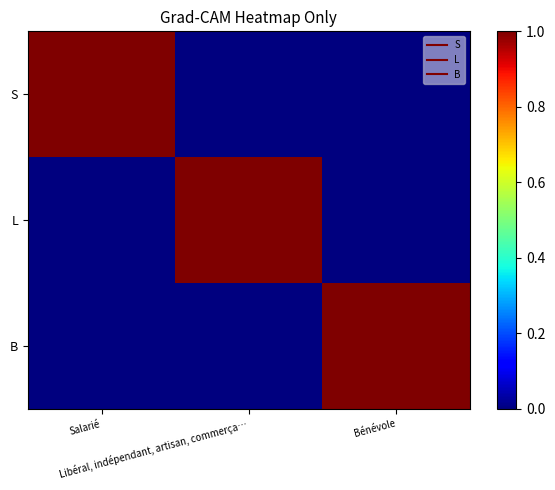

Which series has the largest total across all categories?

S